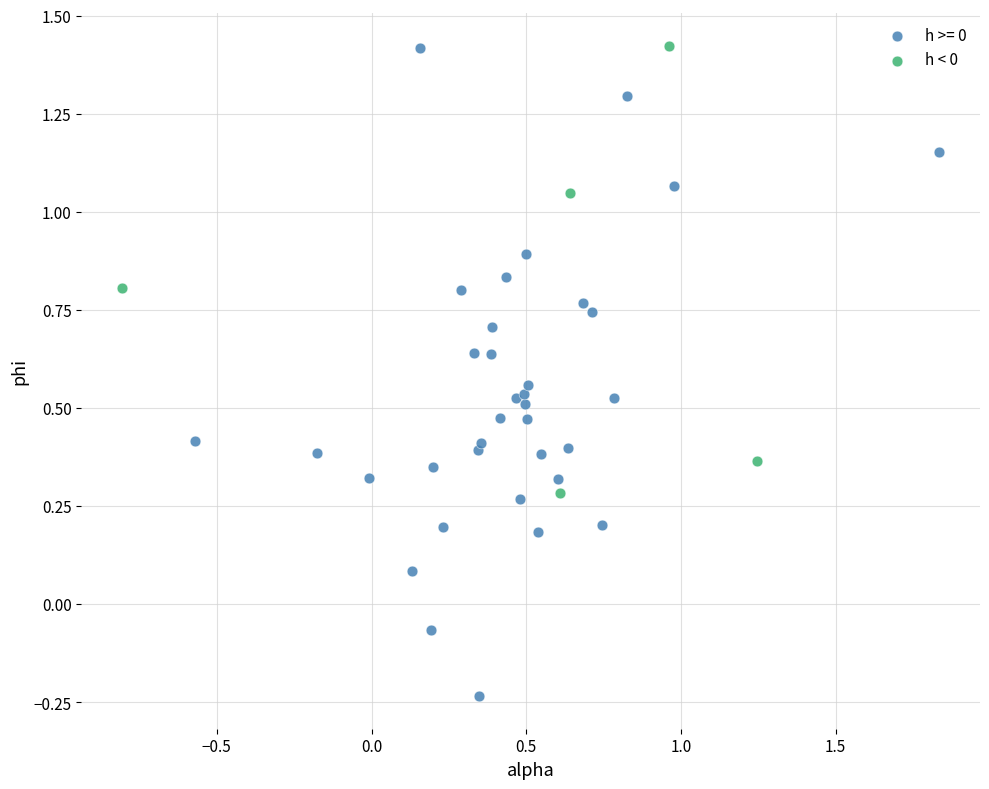

Which series has the largest Y range (max minus min)?

h >= 0